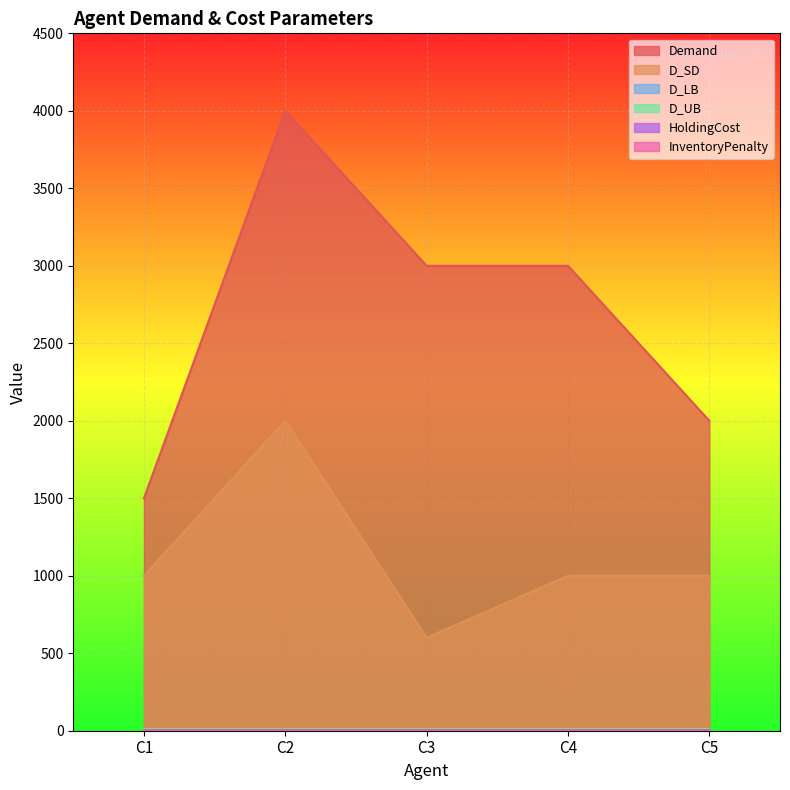

What is the approximate value of InventoryPenalty at C5?

2